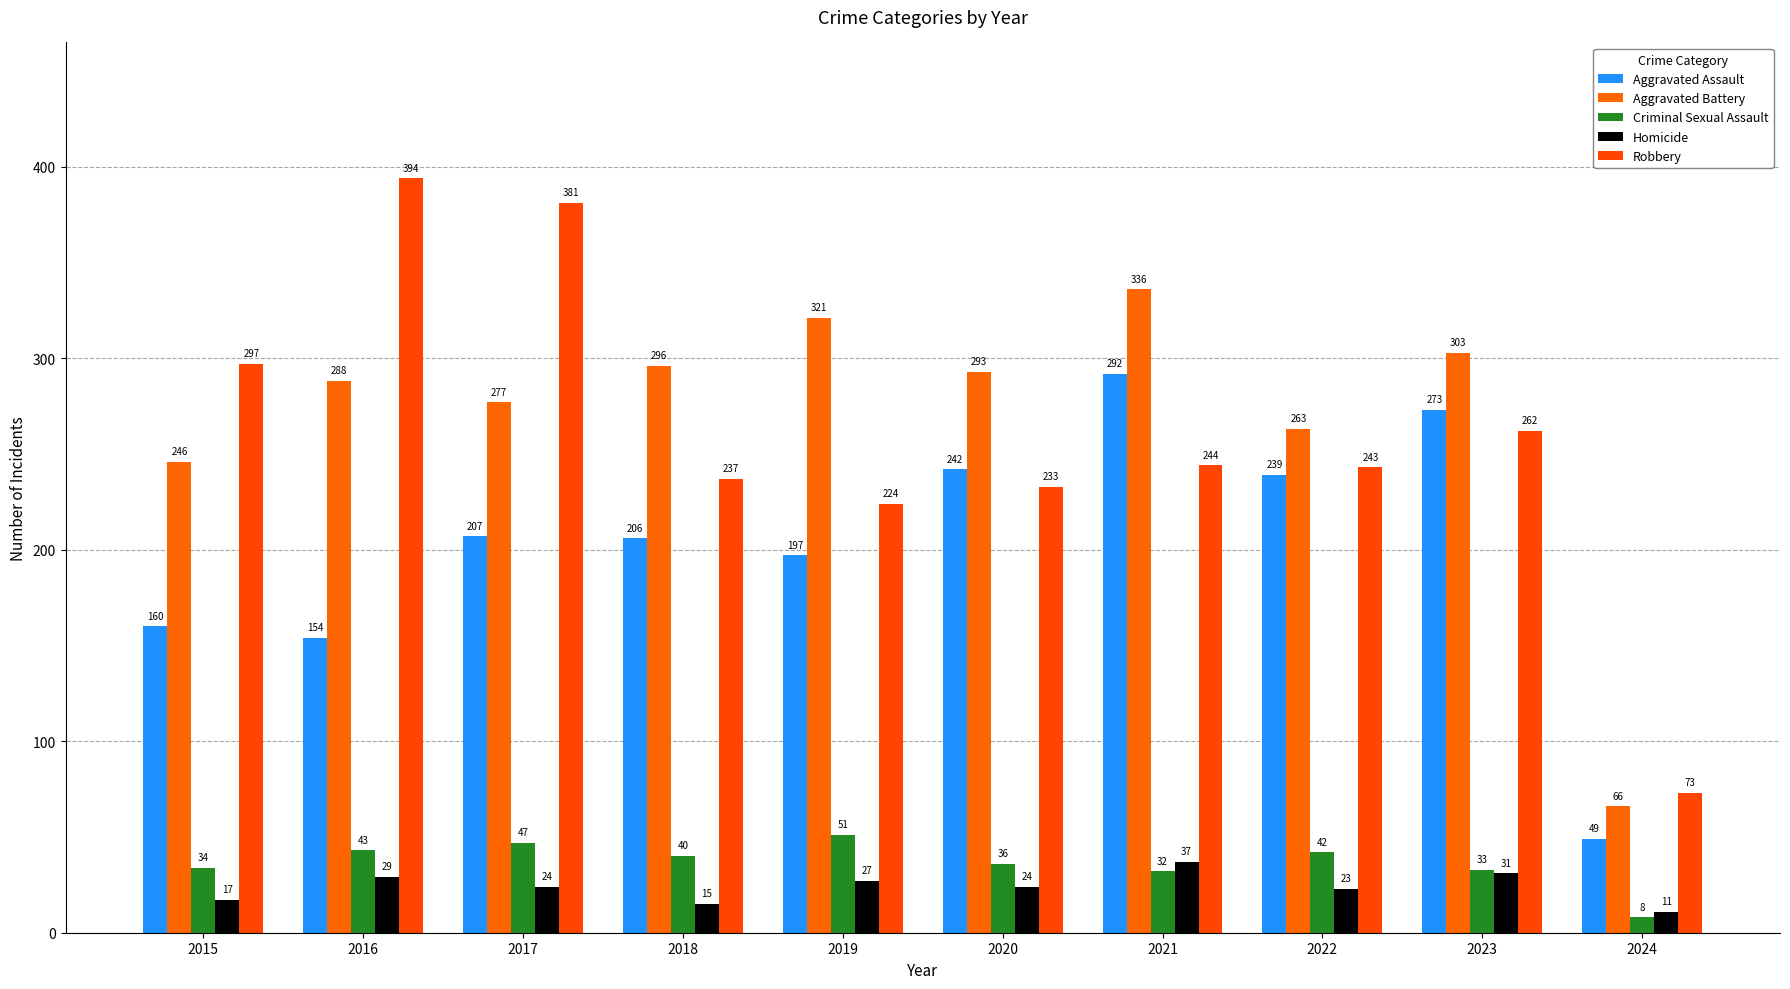

Which series has the largest total across all categories?

Aggravated Battery